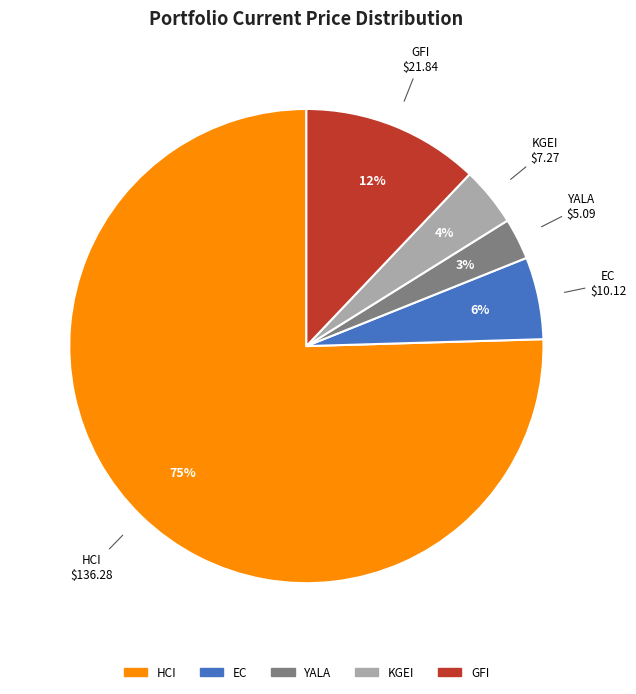

Rank the categories by value from lowest to highest.

YALA, KGEI, EC, GFI, HCI